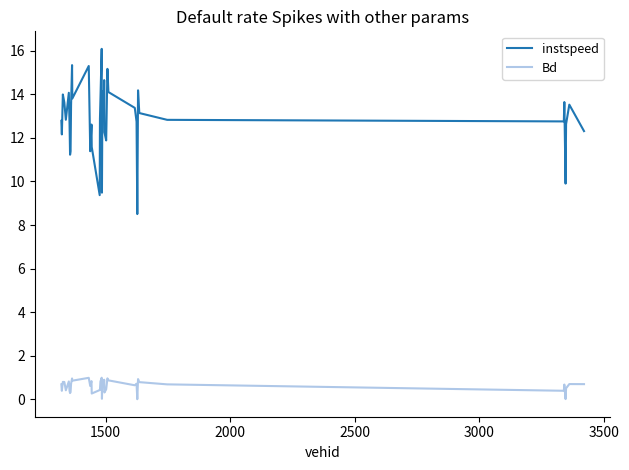

What is the highest value of the Bd series?

1.0